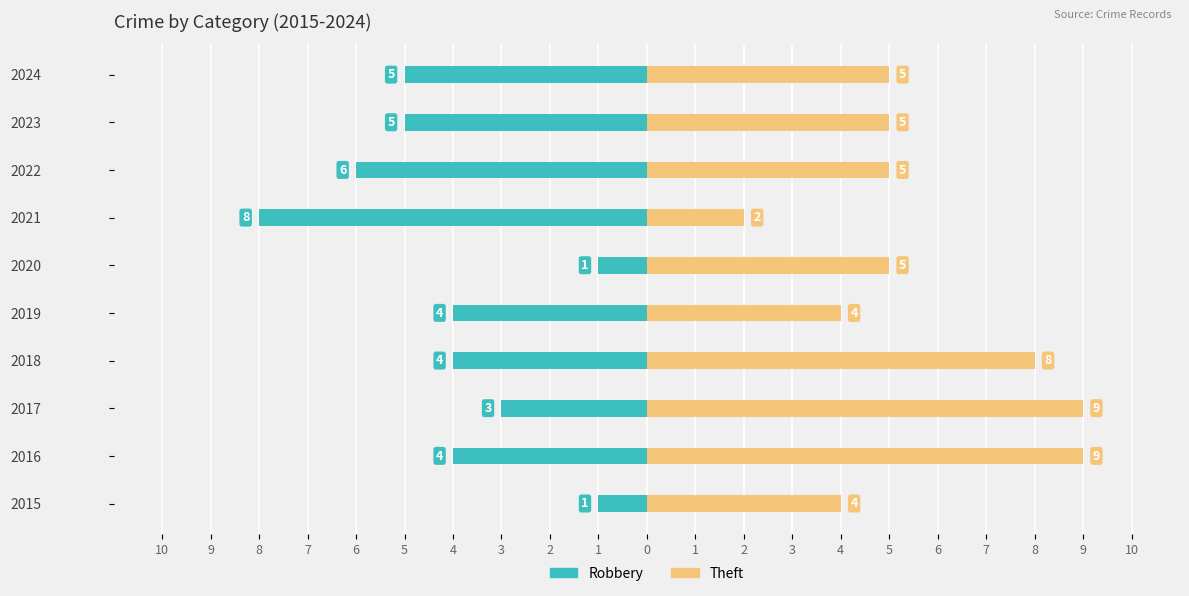

How many data points does each series have?

10